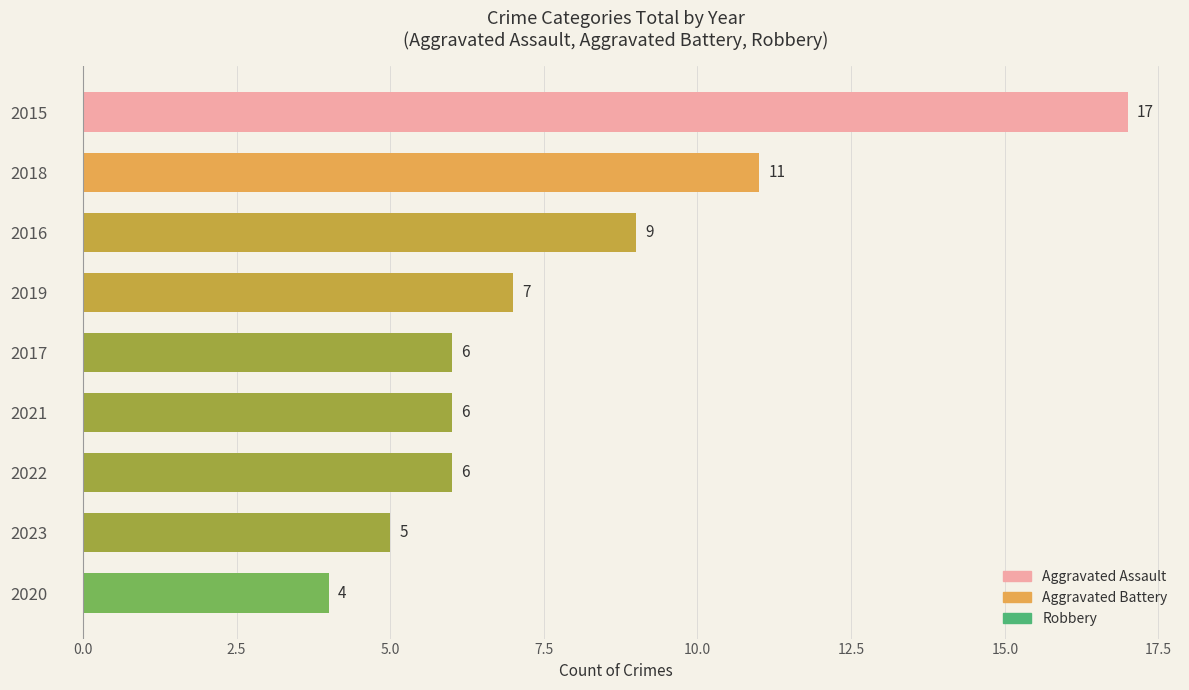

Is it true that the value at 2015 is 17?

True